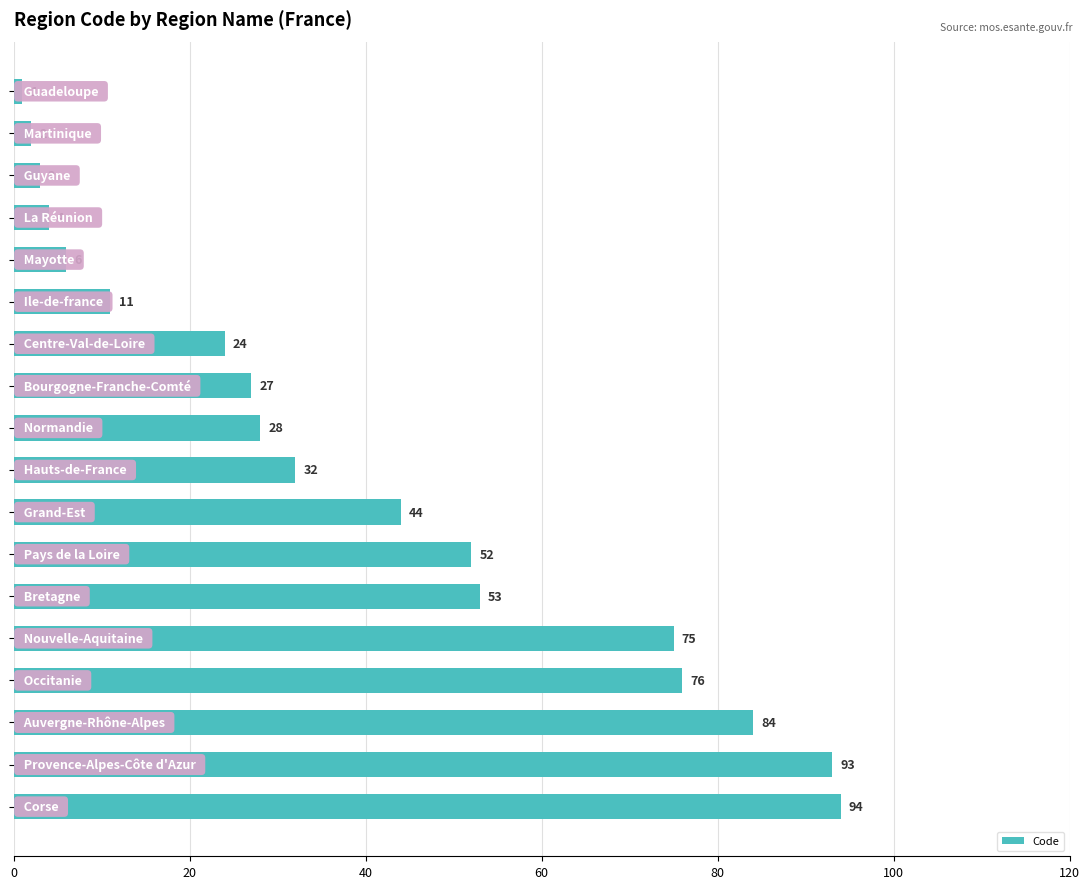

Reading bottom to top, transcribe all the data shown in this chart.

94	93	84	76	75	53	52	44	32	28	27	24	11	6	4	3	2	1